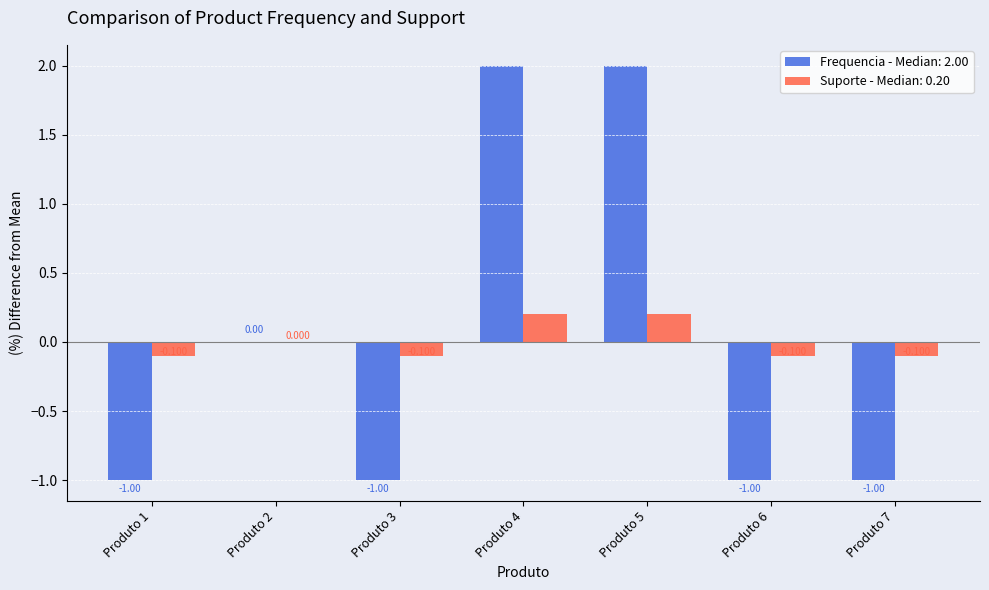

How many groups of bars are there?

7